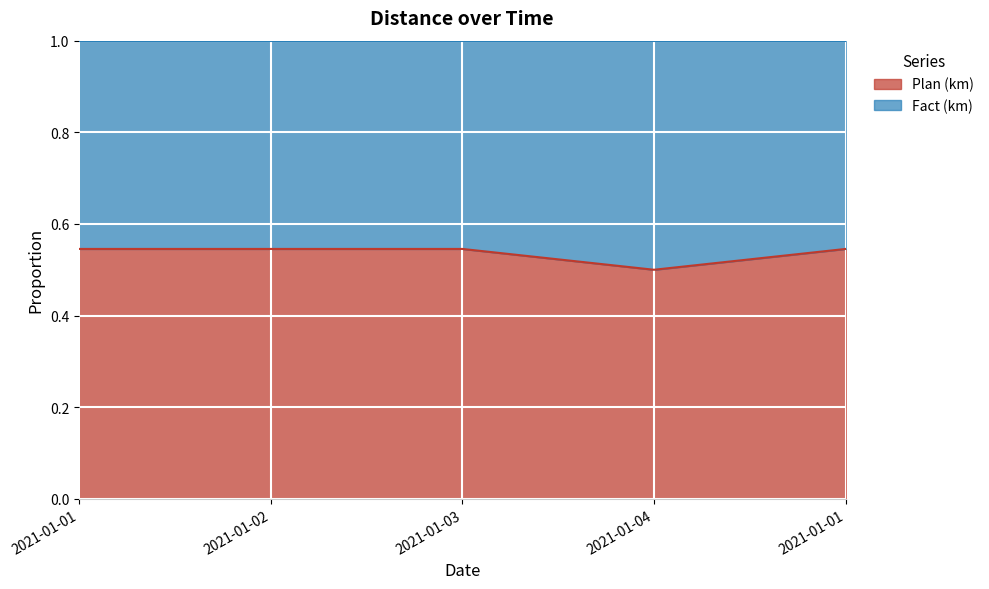

What value does the data have at 2021-01-02?

0.5